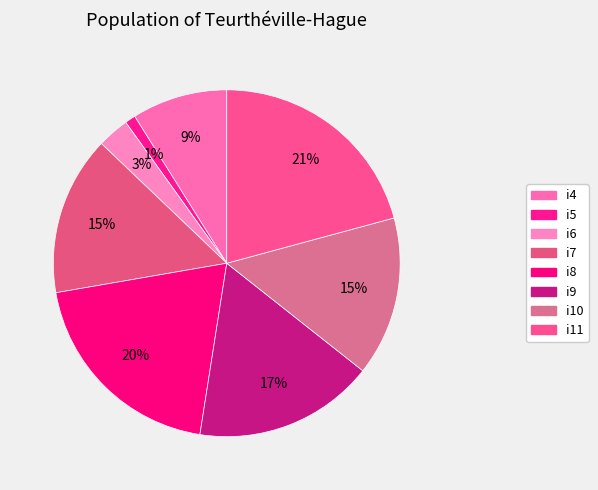

To the nearest percent, what is the difference between the largest and smallest slice percentages?

20%